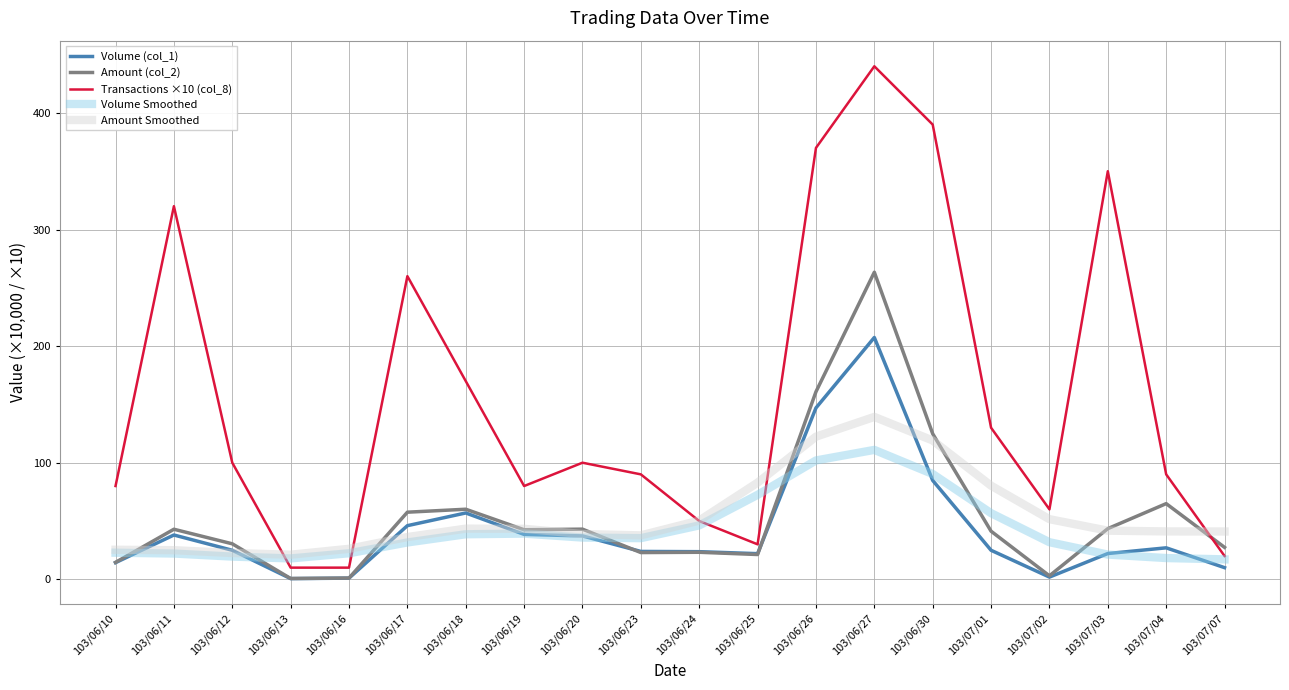

List the series in order of their peak value, highest first.

Transactions ×10 (col_8), Amount (col_2), Volume (col_1), Amount Smoothed, Volume Smoothed